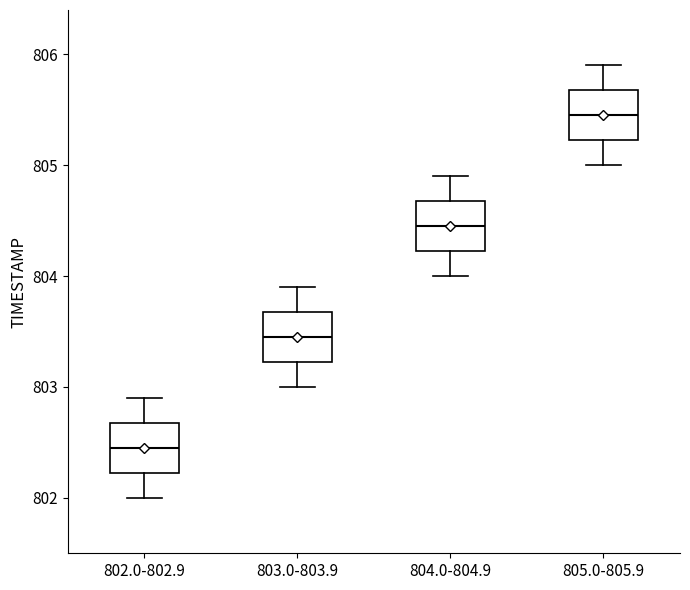

Where is the upper edge of the box for 802.0-802.9 on the y-axis? The values are not printed on the chart, so give them approximately, as read against the axis.

802.7